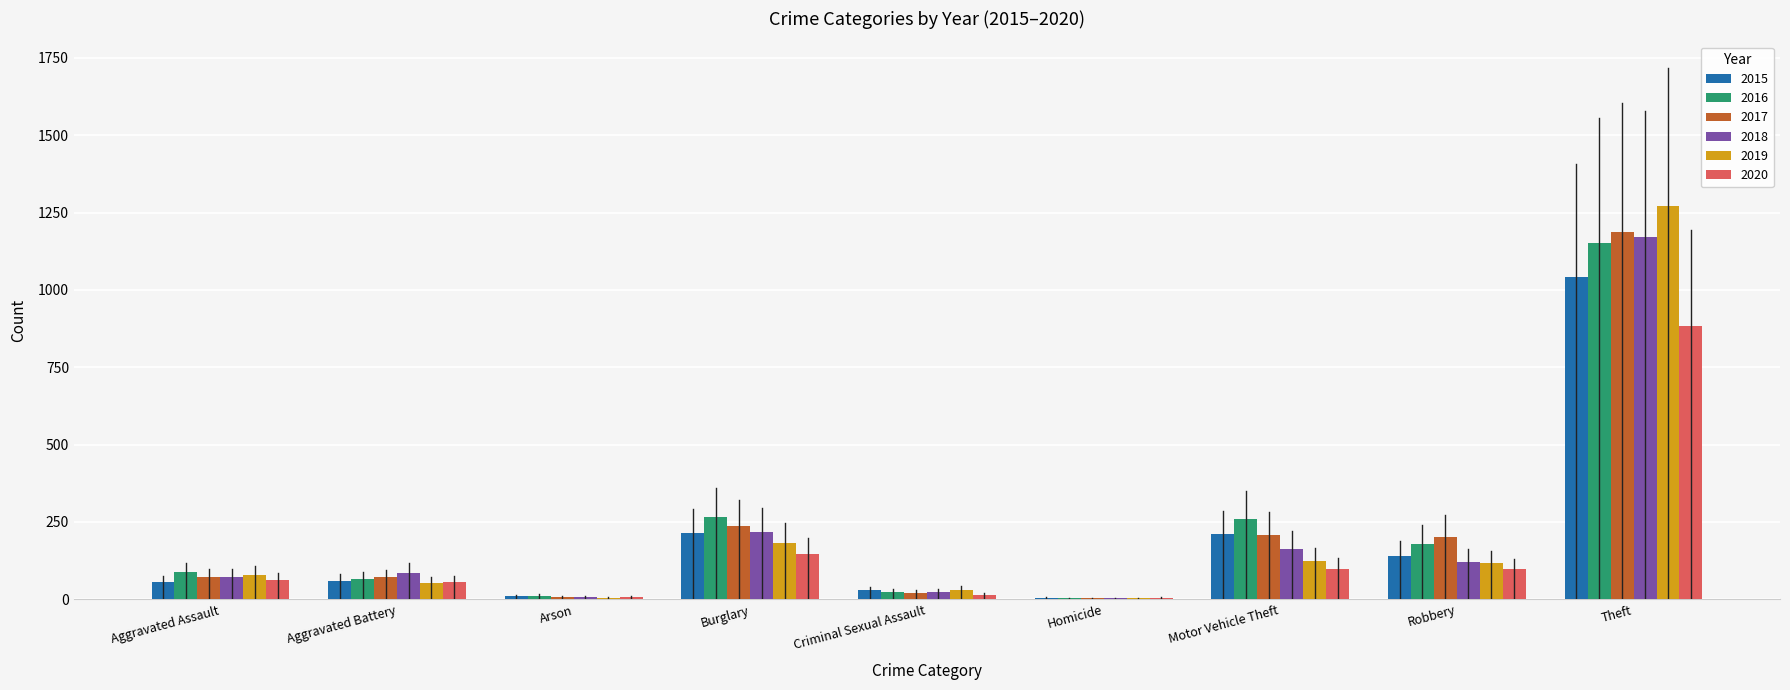

What is the sum of all 2015 values?

1768